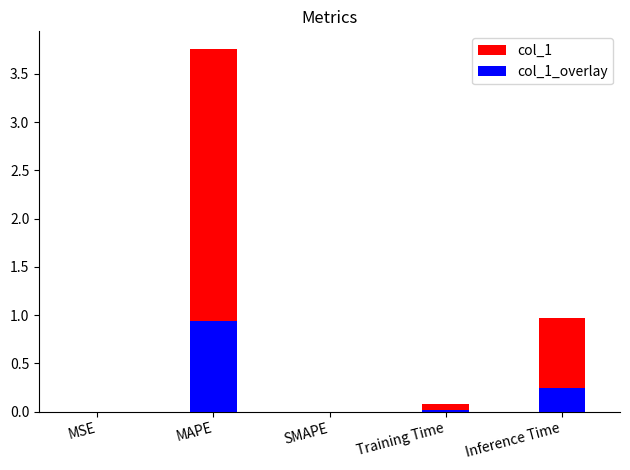

What are all the series names shown in the legend?

col_1, col_1_overlay